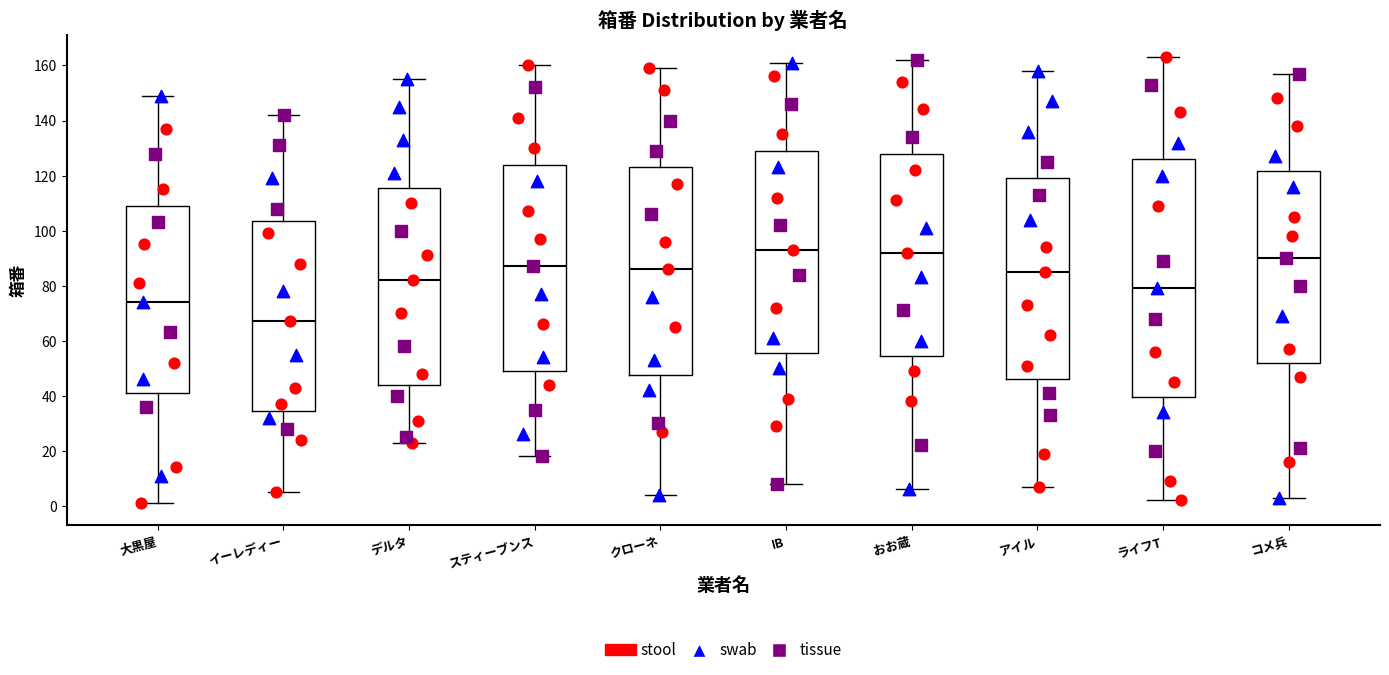

Reading left to right, read every box against the y-axis: the position of its median line, the range the box covers, and the ends of its whiskers. The values are not printed on the chart, so give them approximately, as read against the axis.

大黒屋: median 74, box 42 to 110, whiskers 2 to 150
イーレディー: median 68, box 34 to 104, whiskers 6 to 142
デルタ: median 82, box 44 to 116, whiskers 24 to 156
スティーブンス: median 88, box 50 to 124, whiskers 18 to 160
クローネ: median 86, box 48 to 124, whiskers 4 to 160
IB: median 94, box 56 to 130, whiskers 8 to 162
おお蔵: median 92, box 54 to 128, whiskers 6 to 162
アイル: median 86, box 46 to 120, whiskers 8 to 158
ライフT: median 80, box 40 to 126, whiskers 2 to 164
コメ兵: median 90, box 52 to 122, whiskers 4 to 158